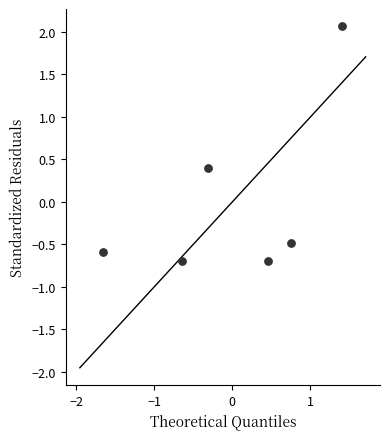

What is the range of X values (max minus min)?

3.1